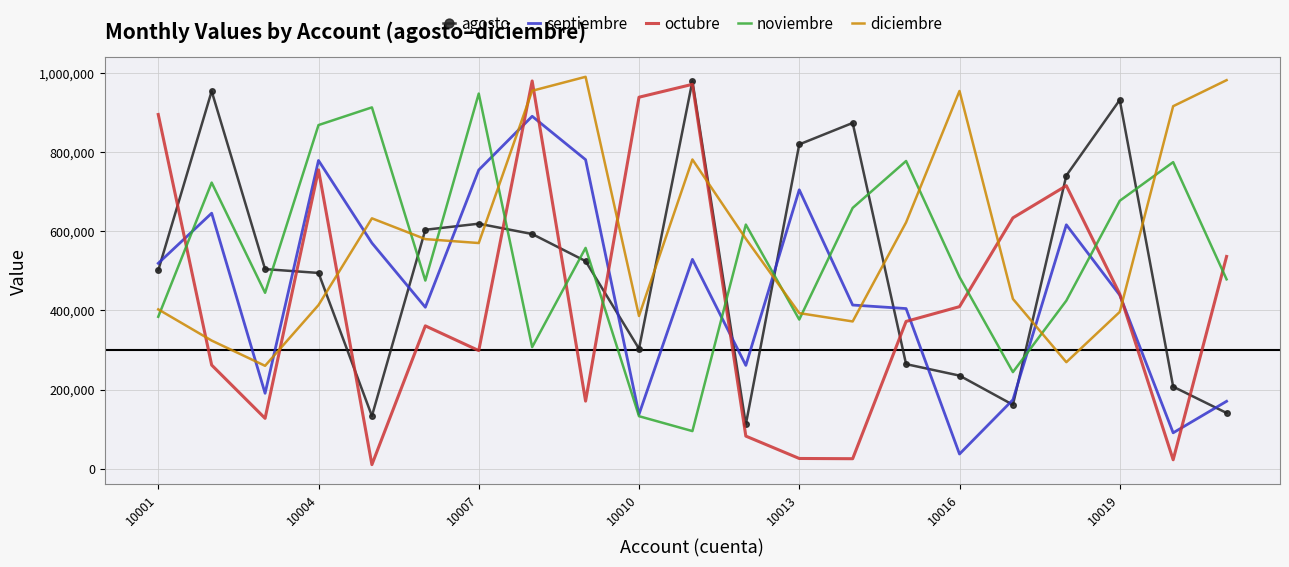

What is the minimum value for agosto?

111560